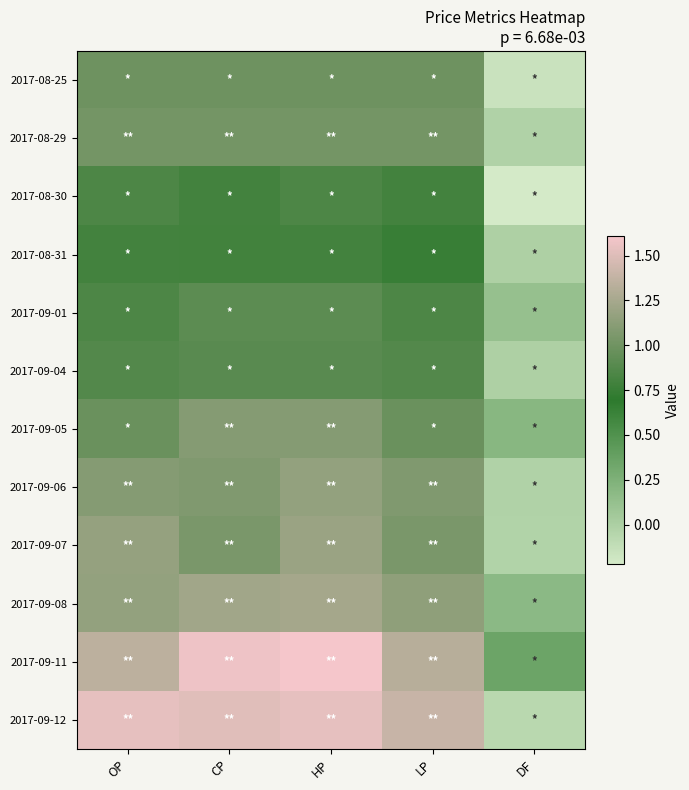

Reading left to right, transcribe all the data shown in this chart.

2017-08-25: OP=1.0	CP=1.0	HP=1.0	LP=1.0	DF=-0.2
2017-08-29: OP=1.0	CP=1.0	HP=1.0	LP=1.0	DF=-0.0
2017-08-30: OP=0.8	CP=0.8	HP=0.8	LP=0.8	DF=-0.2
2017-08-31: OP=0.8	CP=0.8	HP=0.8	LP=0.8	DF=-0.0
2017-09-01: OP=0.8	CP=0.9	HP=0.9	LP=0.8	DF=0.1
2017-09-04: OP=0.9	CP=0.9	HP=0.9	LP=0.9	DF=-0.0
2017-09-05: OP=1.0	CP=1.1	HP=1.1	LP=1.0	DF=0.2
2017-09-06: OP=1.1	CP=1.1	HP=1.2	LP=1.1	DF=-0.0
2017-09-07: OP=1.2	CP=1.1	HP=1.2	LP=1.1	DF=-0.0
2017-09-08: OP=1.2	CP=1.2	HP=1.2	LP=1.1	DF=0.2
2017-09-11: OP=1.4	CP=1.6	HP=1.6	LP=1.3	DF=0.3
2017-09-12: OP=1.5	CP=1.5	HP=1.5	LP=1.4	DF=-0.1